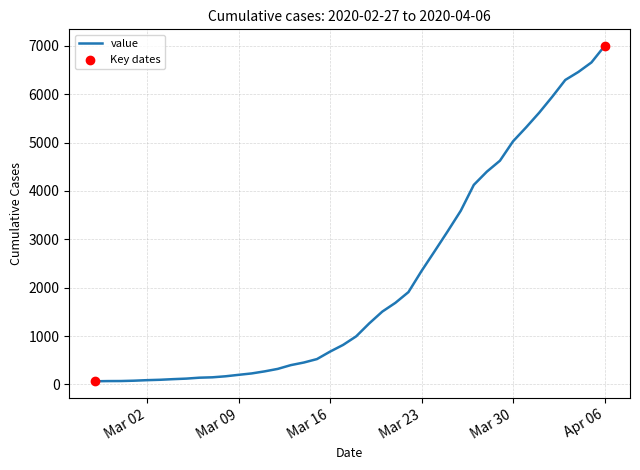

What is the difference between the maximum and minimum values?

6931